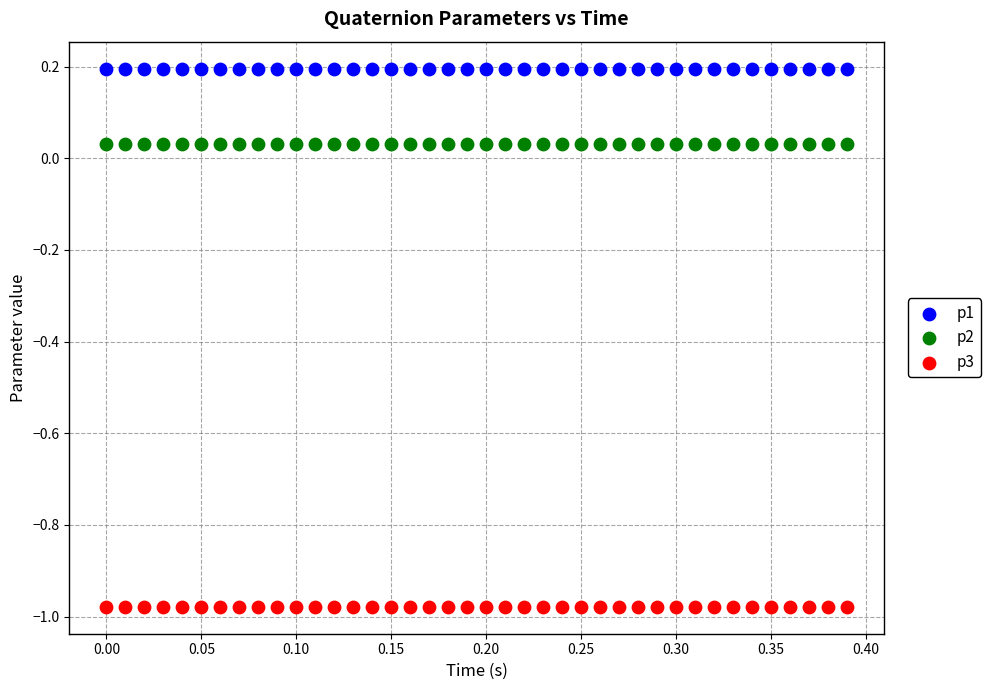

Which series reaches the maximum Y coordinate?

p1